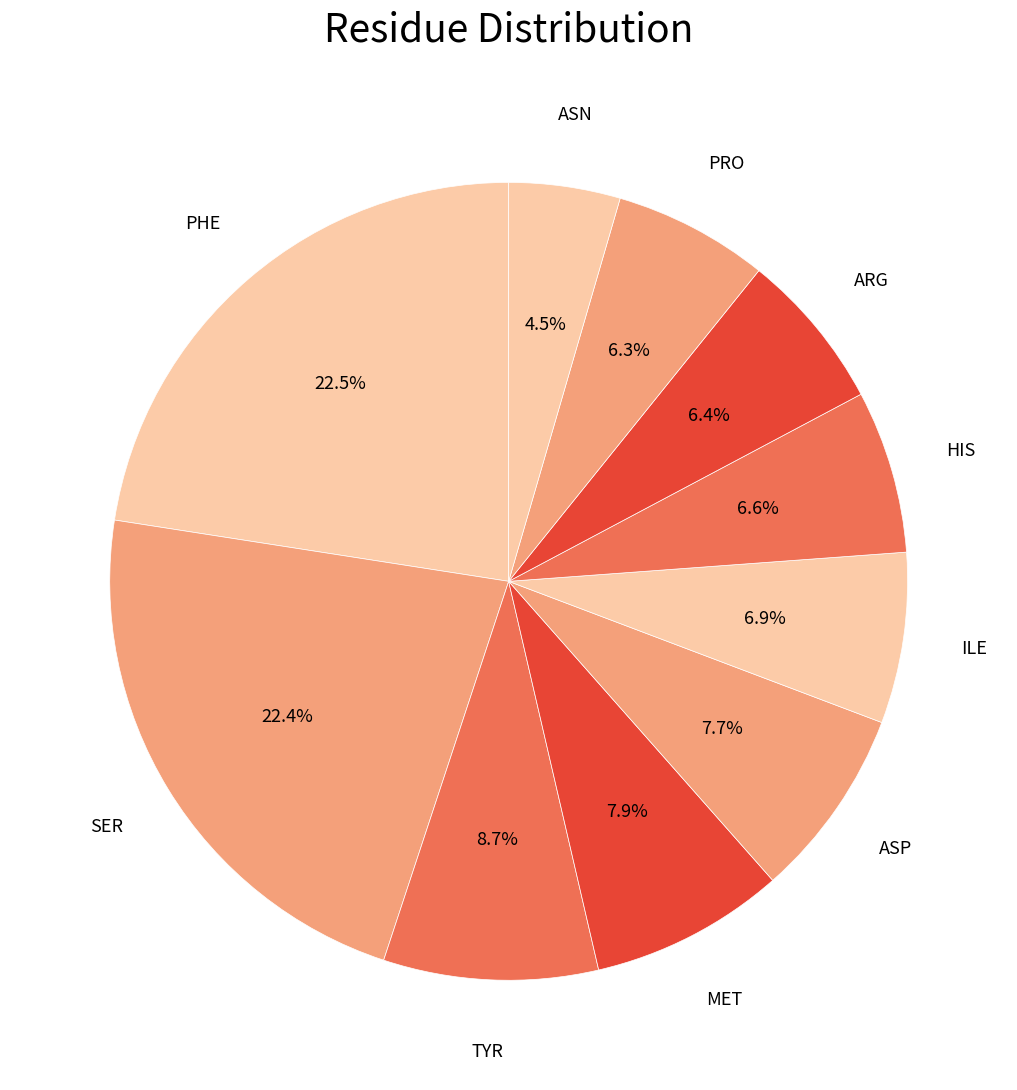

How many slices are in this pie chart?

10